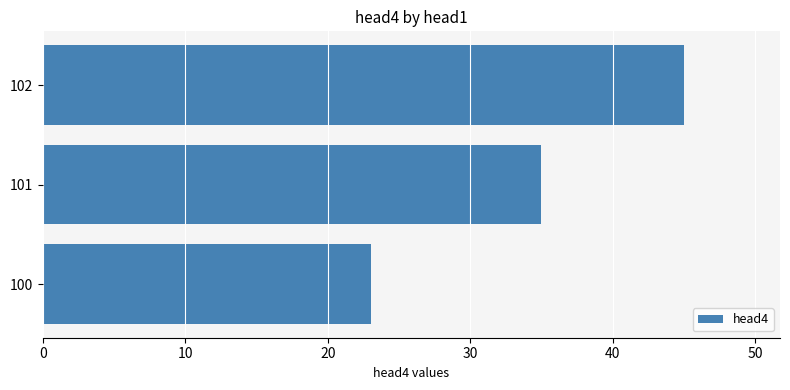

What is the average value?

34